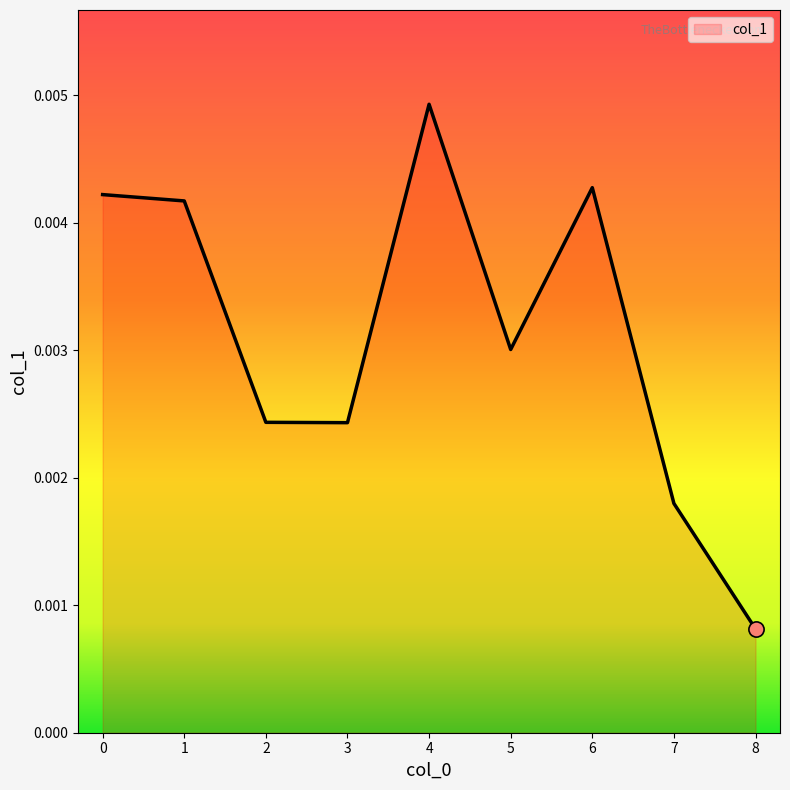

Which has a higher value, 6 or 5?

6